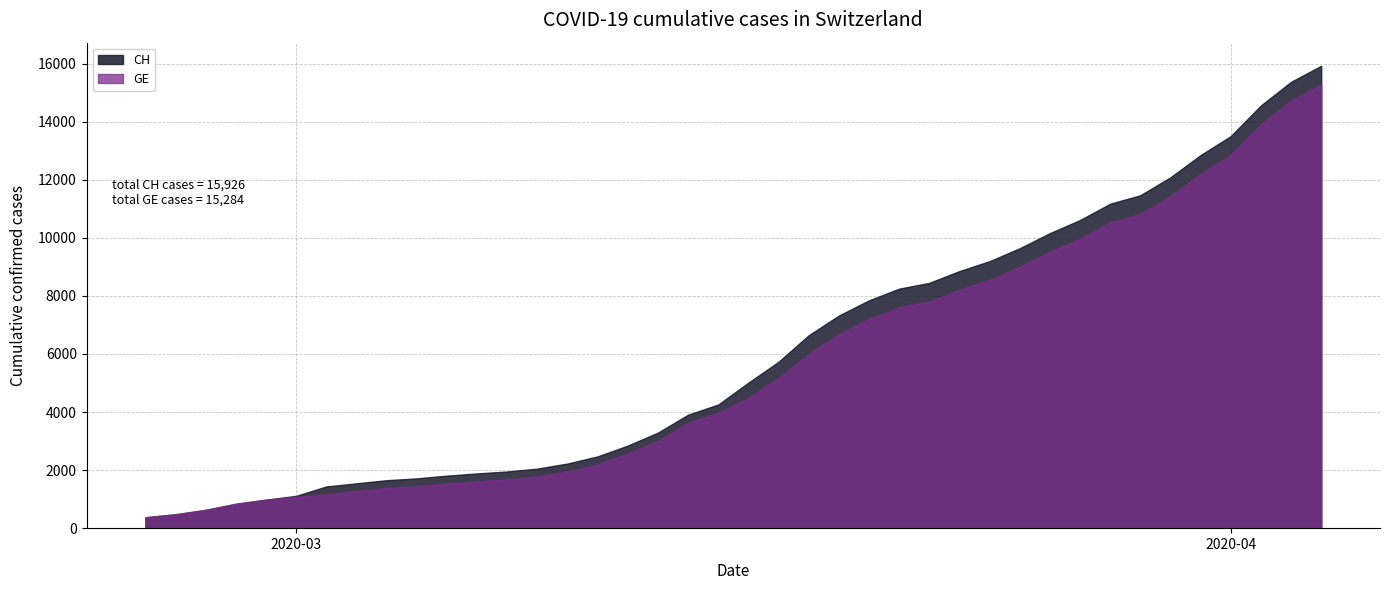

What is the lowest value of the GE series?

375